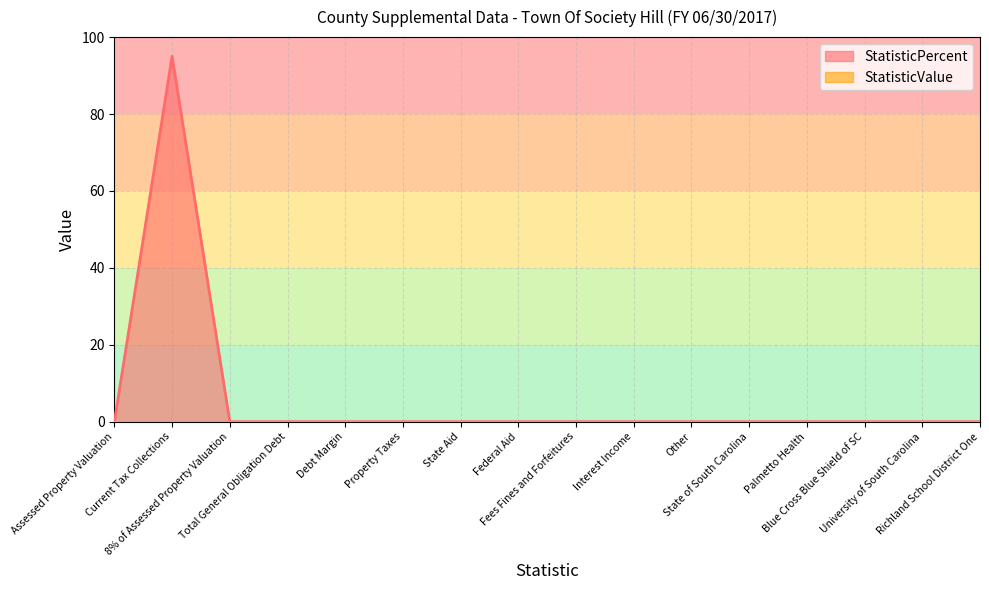

True or false: there are more than 1 points higher than both neighbors.

False